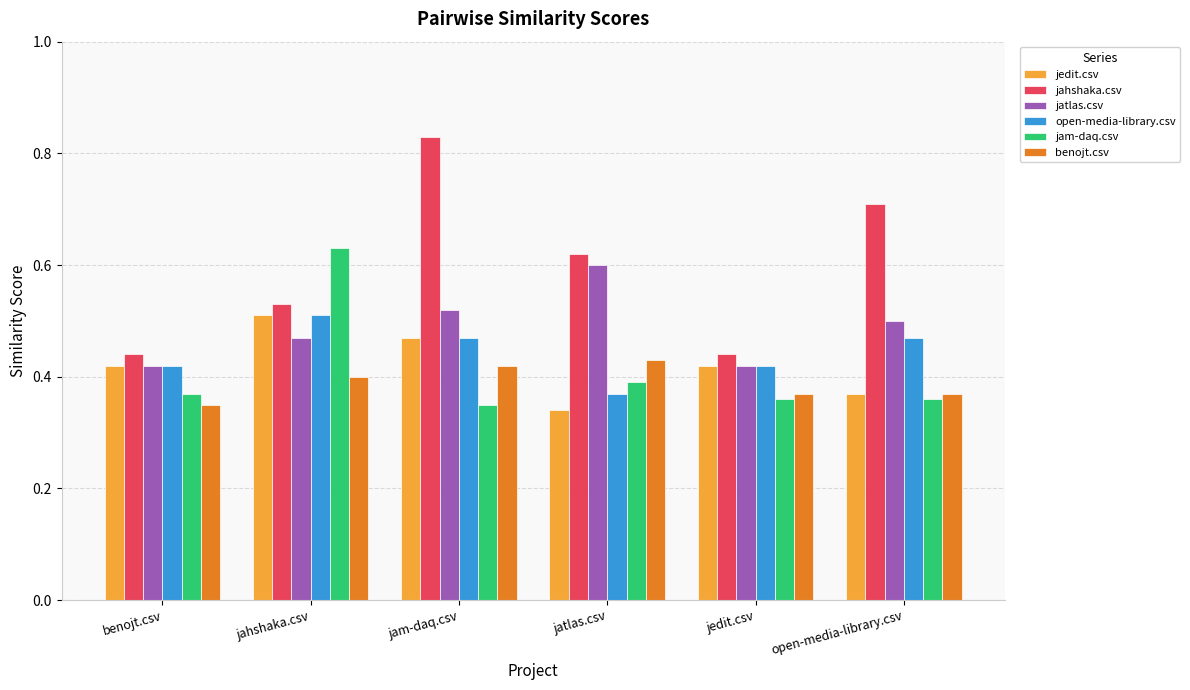

Which series has the largest total across all categories?

jahshaka.csv